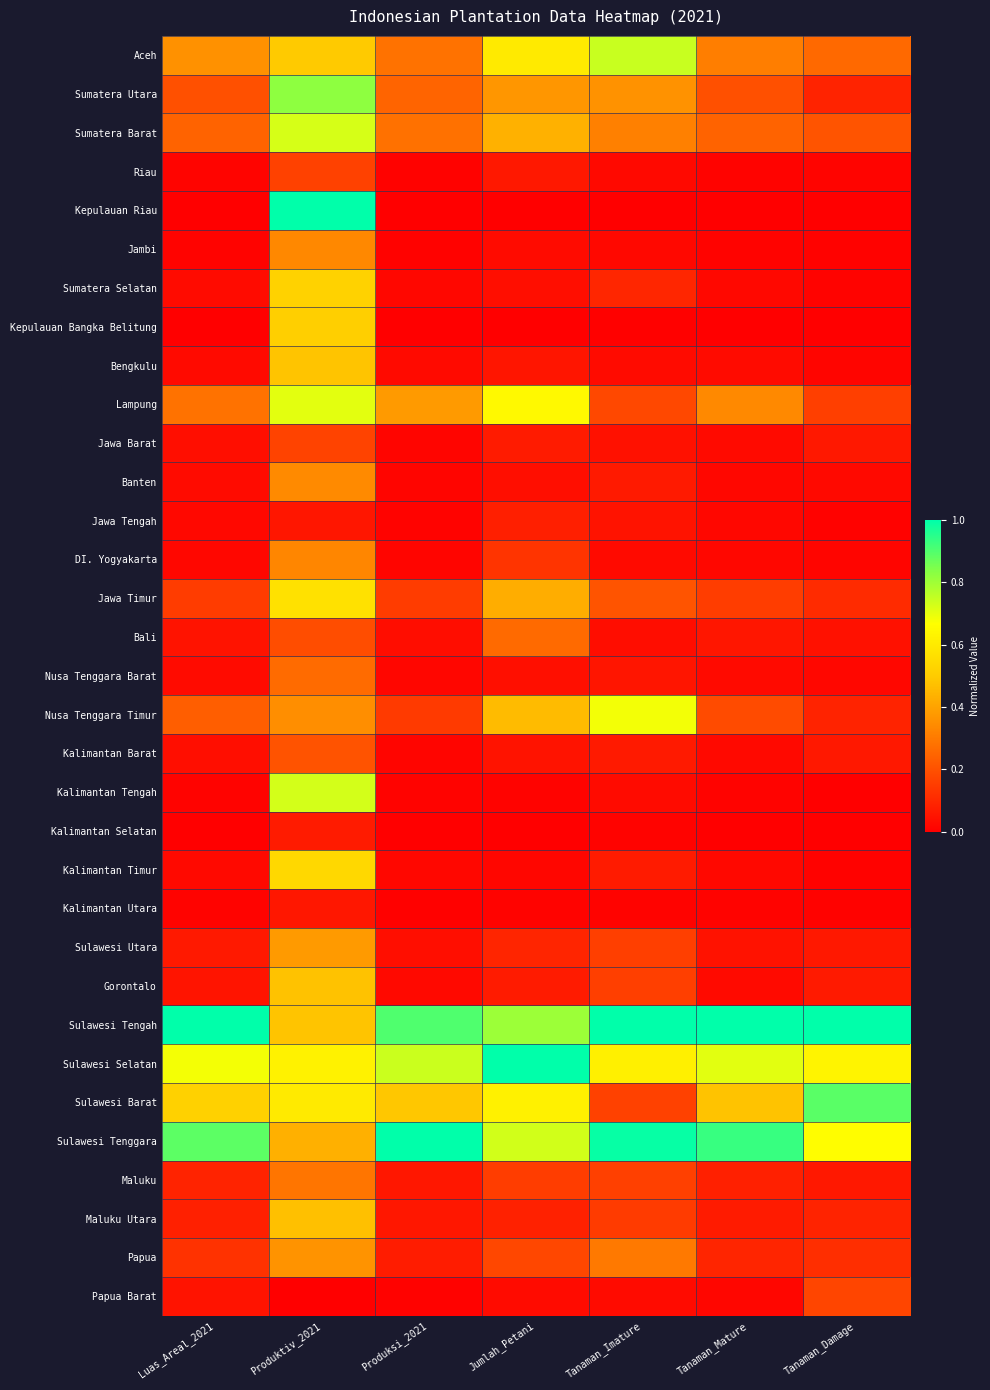

What is the difference between the highest and lowest values at Produksi_2021?

1.0